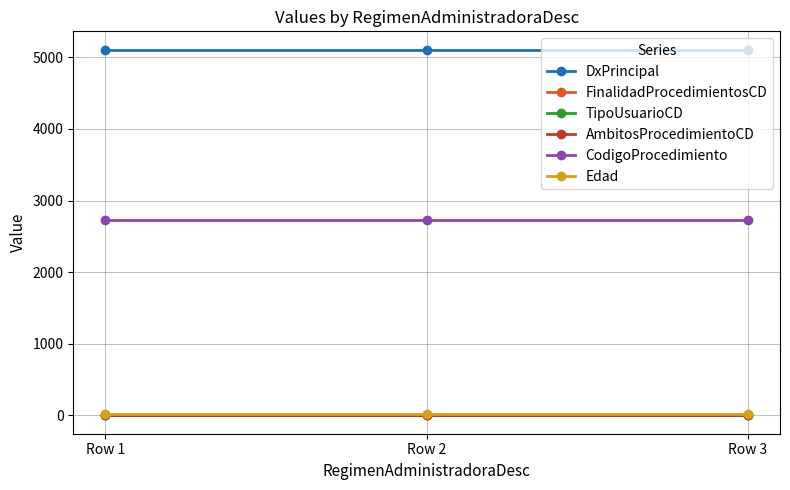

Does the chart have visible grid lines?

Yes